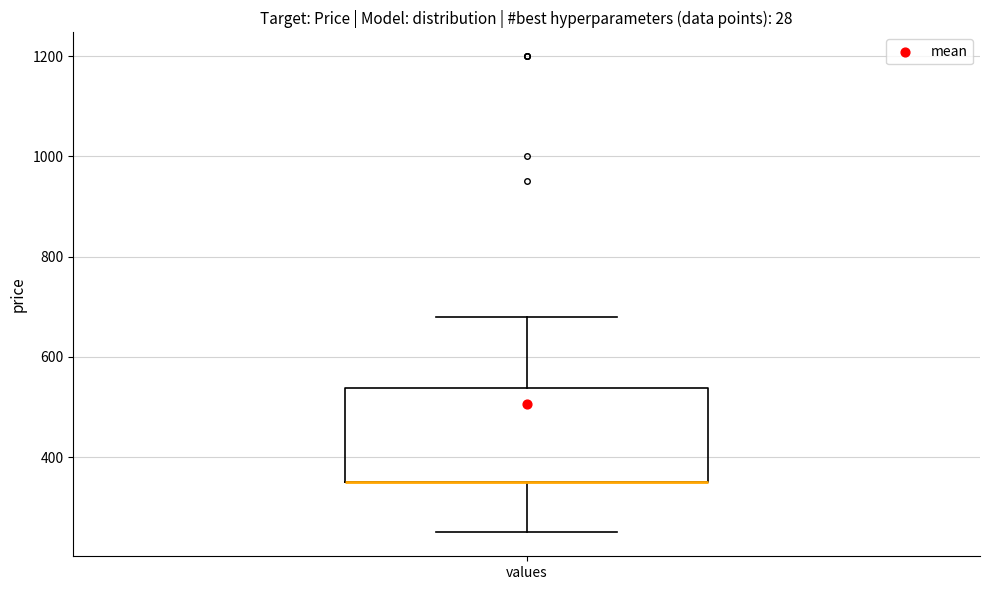

Transcribe this box plot: give where the median line is, the range the box spans, and where the two whiskers end, as read against the y-axis. The values are not printed on the chart, so give them approximately, as read against the axis.

median 360 (drawn on the box's lower edge), box 360 to 540, whiskers 260 to 680